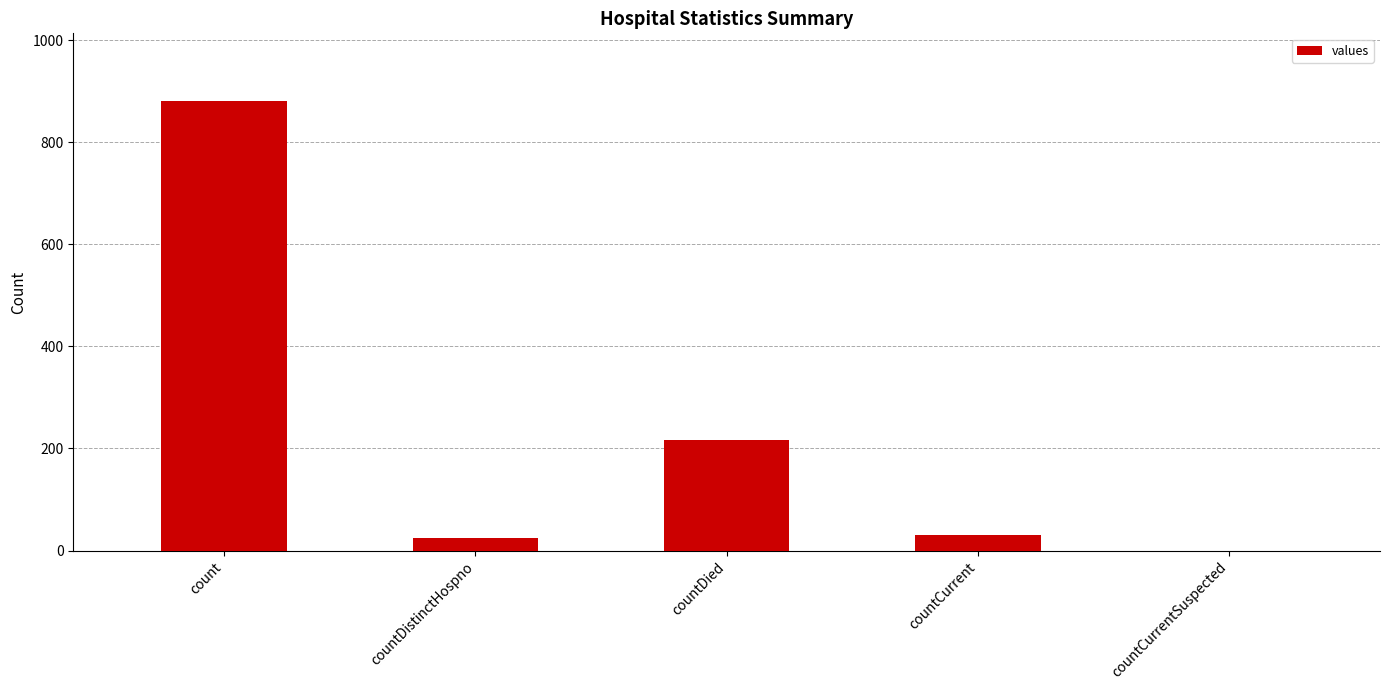

At which label is the value closest to 440?

countDied